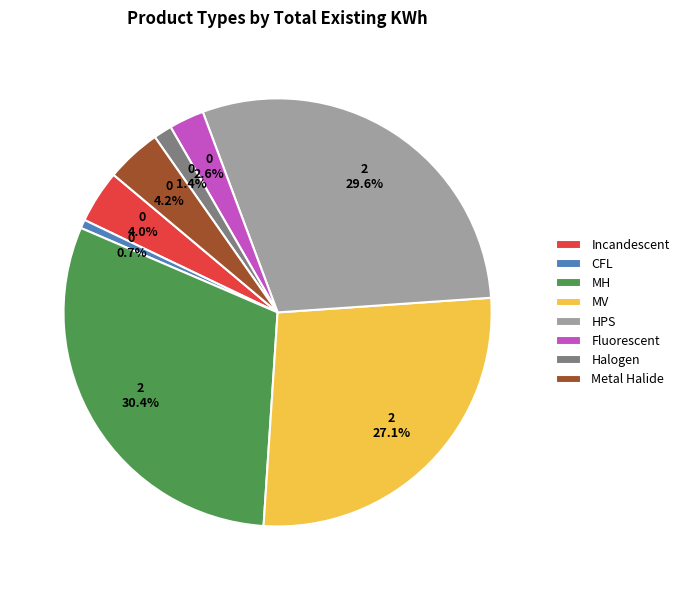

What is the largest slice in the pie chart?

MH